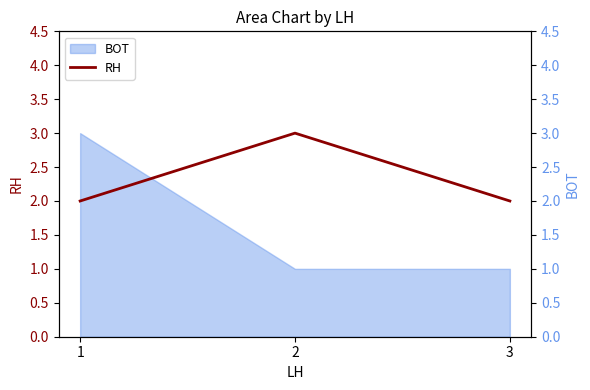

Read the value at 2.

3